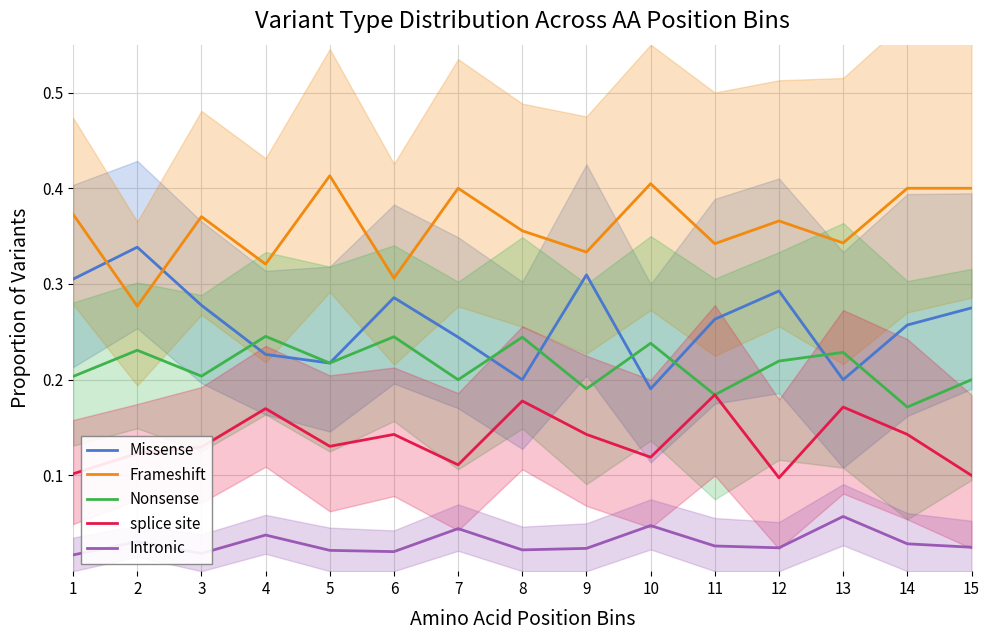

What is the difference between the highest and lowest values at 15?

0.4